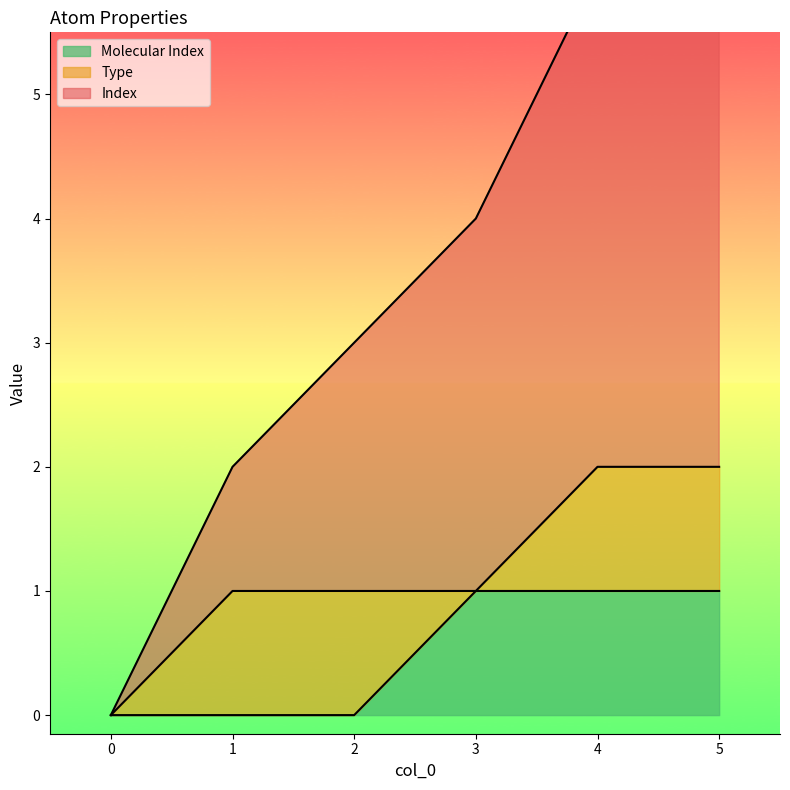

At which label is Index closest to 3?

2